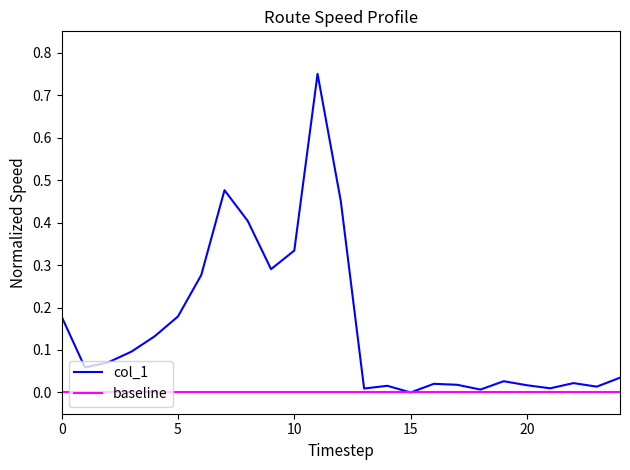

What is the value of the 11th point from the left?

0.3